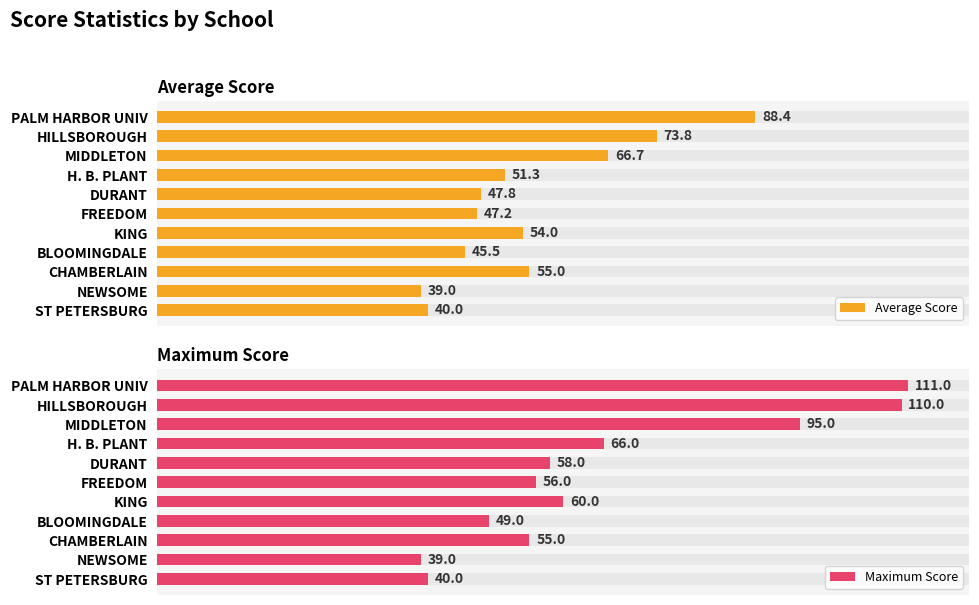

Is the value of Average Score at H. B. PLANT greater than the value of Maximum Score at H. B. PLANT?

No